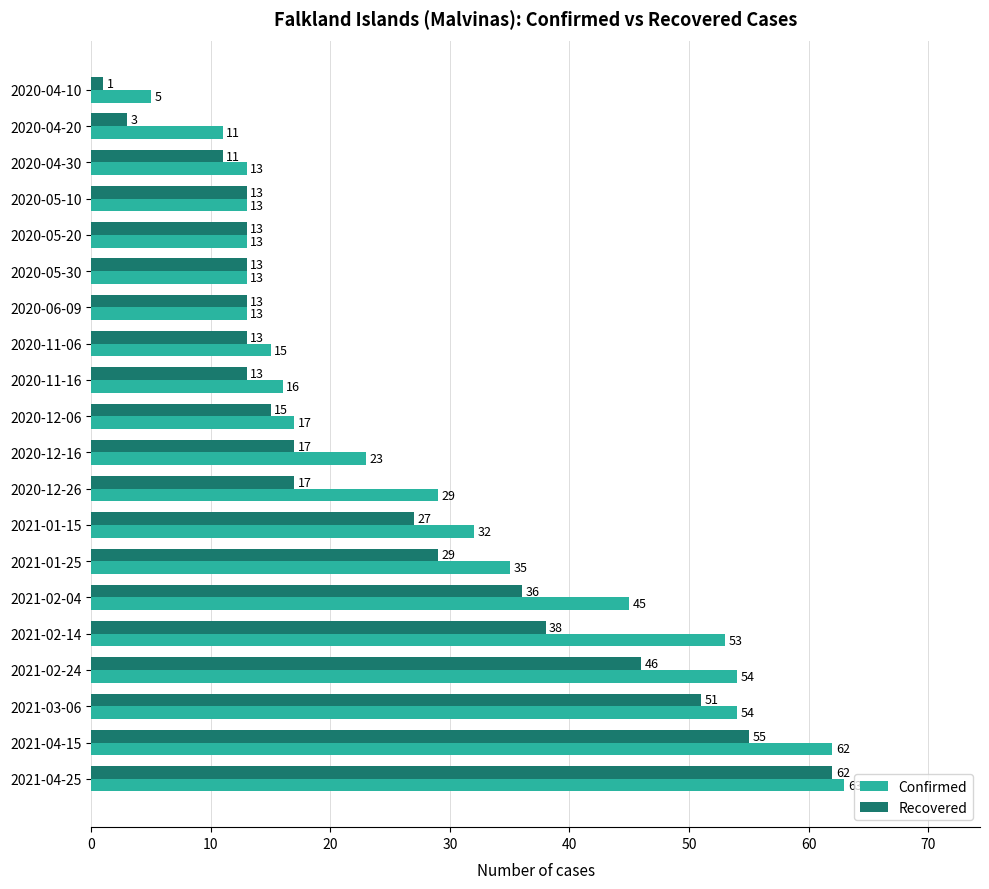

What is the difference between the Recovered values at 2020-04-10 and 2021-02-14?

37